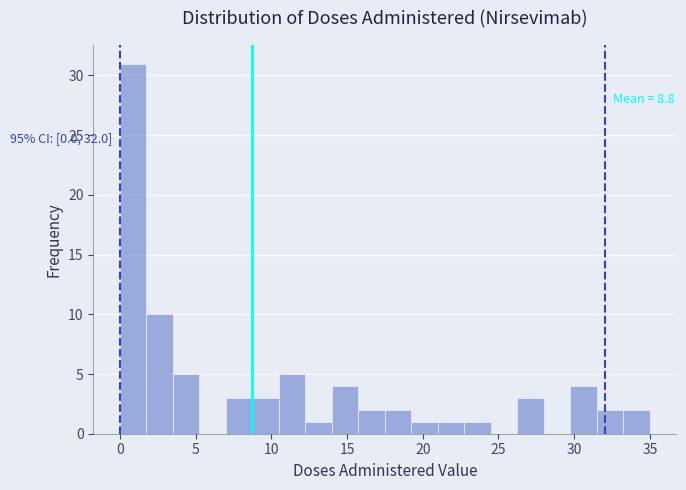

Around what value on the x-axis is the tallest bar? Give the approximate position of its centre, as read against the axis.

1.0